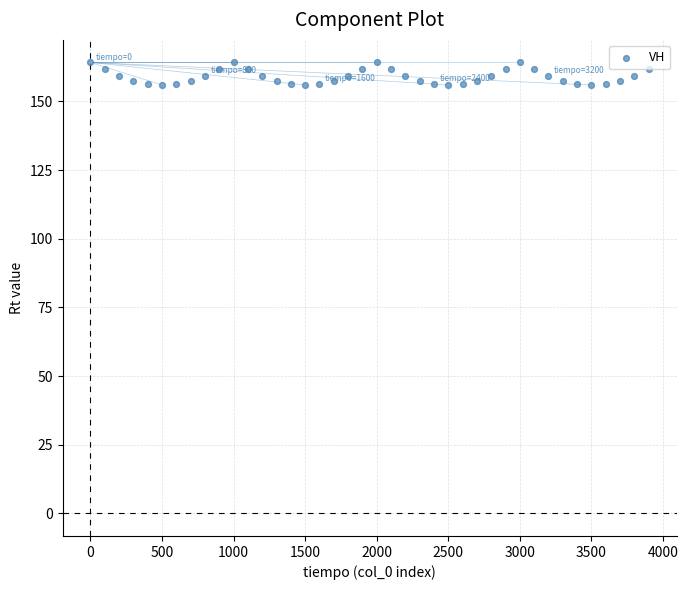

What is the range of Y values (max minus min)?

8.2